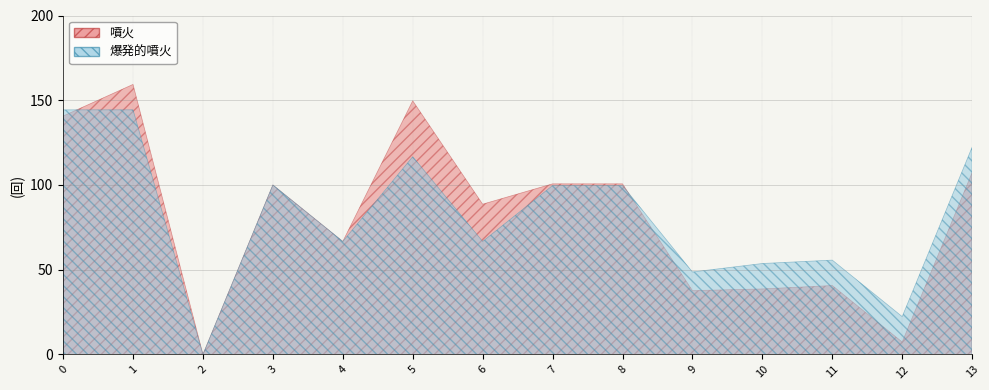

Does the chart have visible grid lines?

Yes